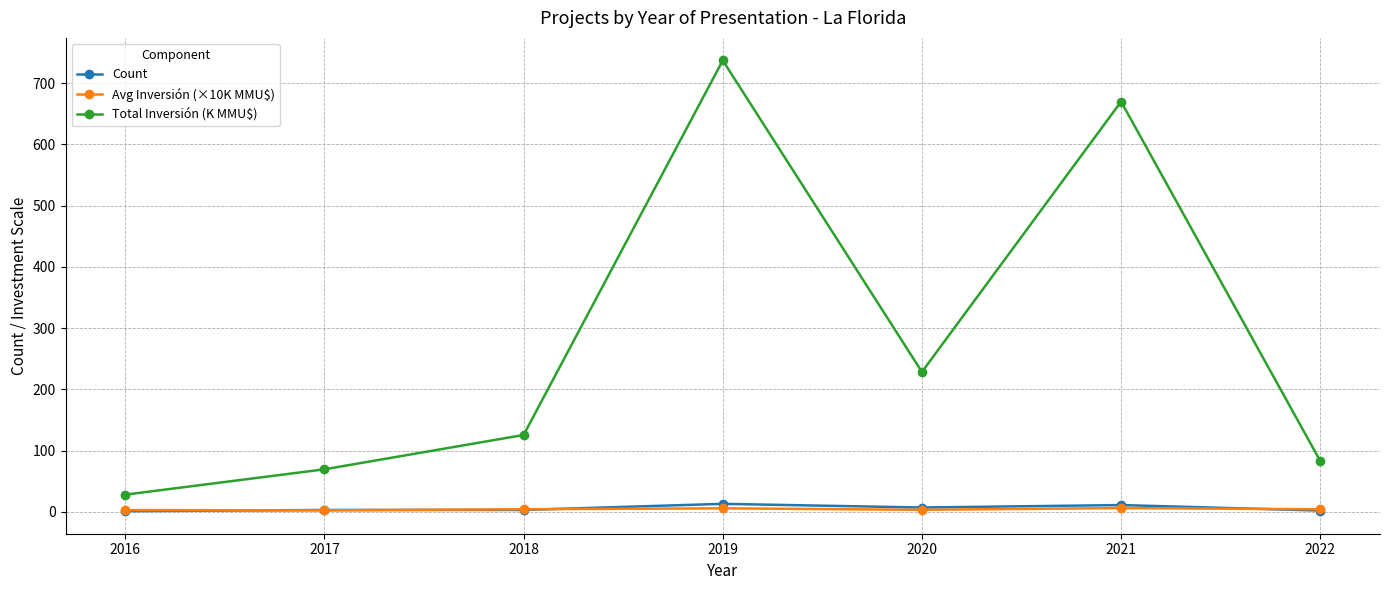

Is this an area chart (filled region under the line)?

No